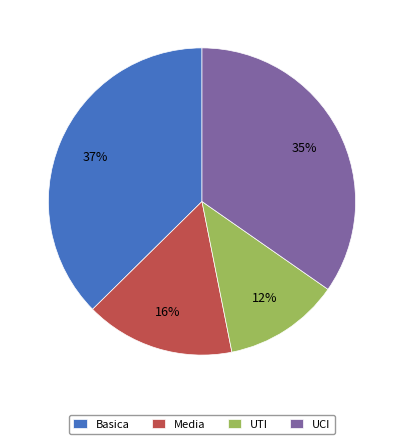

Does Basica represent more than half of the total?

No